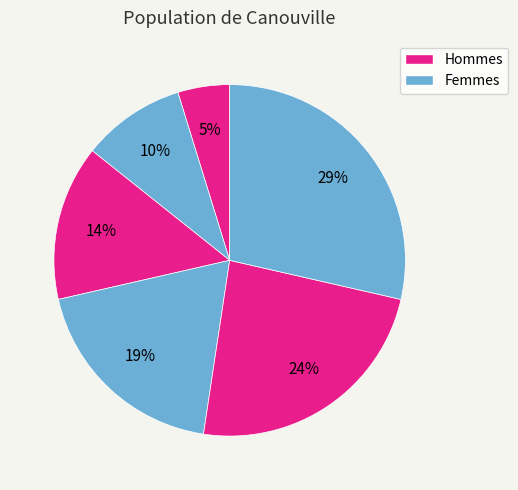

How many segments does this pie chart have?

6